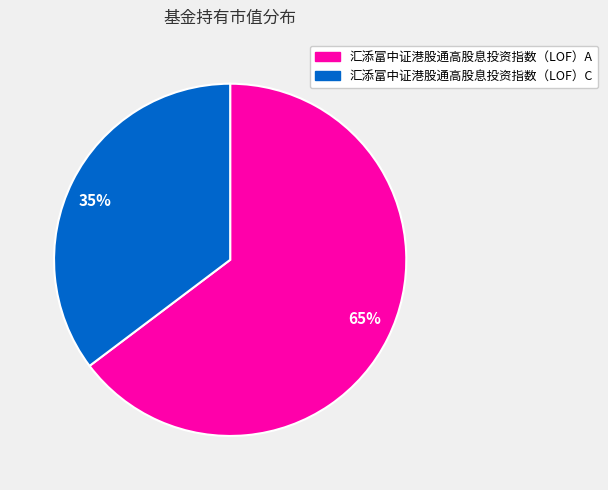

Which category accounts for the majority?

65%